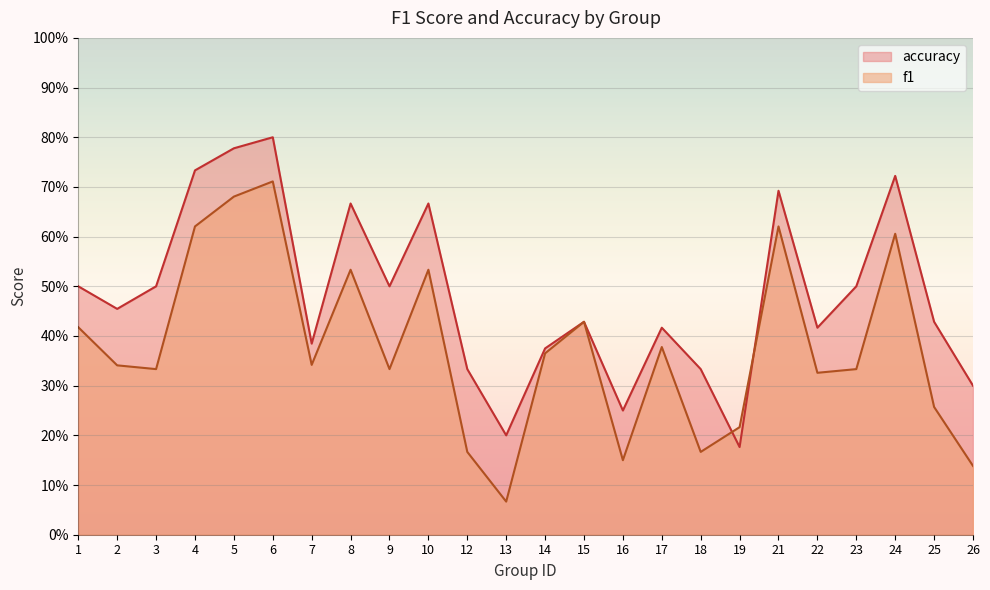

Is the value of f1 at 19 greater than the value of accuracy at 9?

No